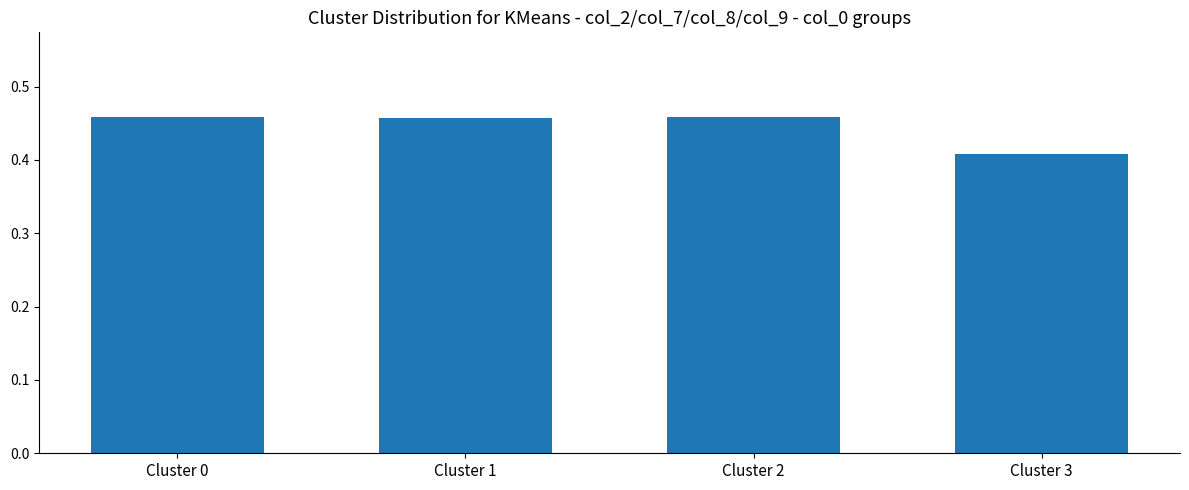

Count the values in the range 0 to 1.

4